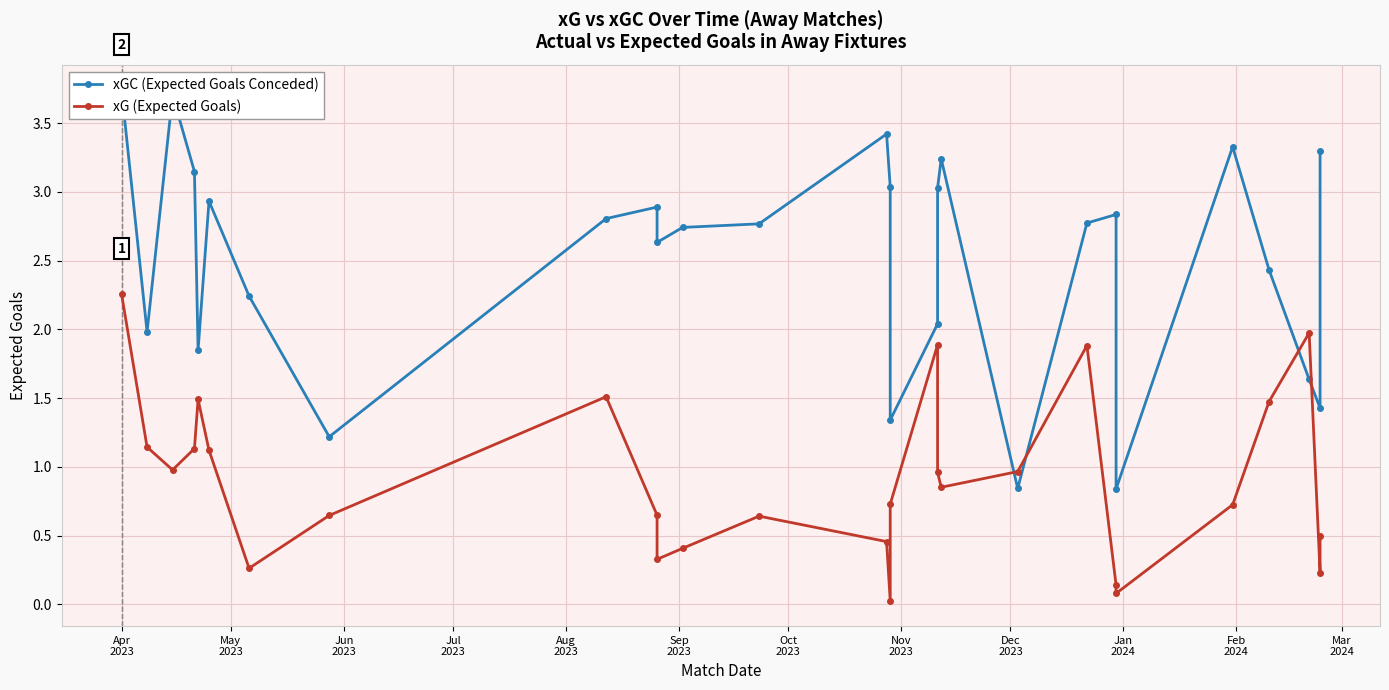

Rank the series by their maximum value, from highest to lowest.

xGC (Expected Goals Conceded), xG (Expected Goals)